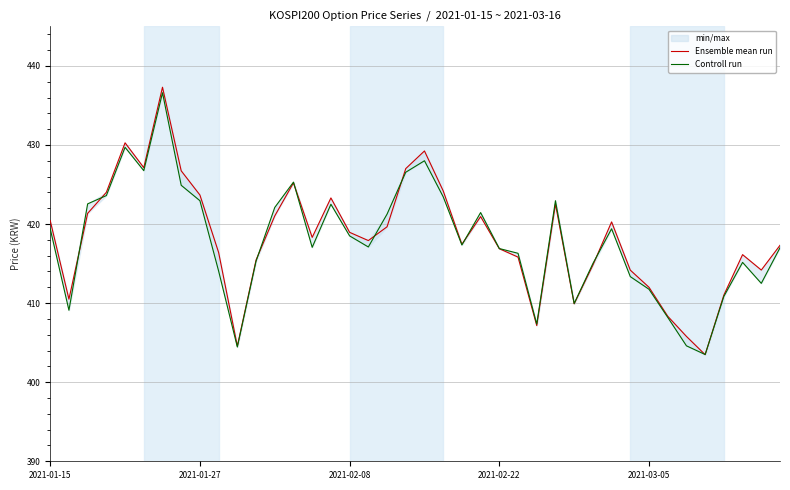

What are all the series names shown in the legend?

Ensemble mean run, Controll run